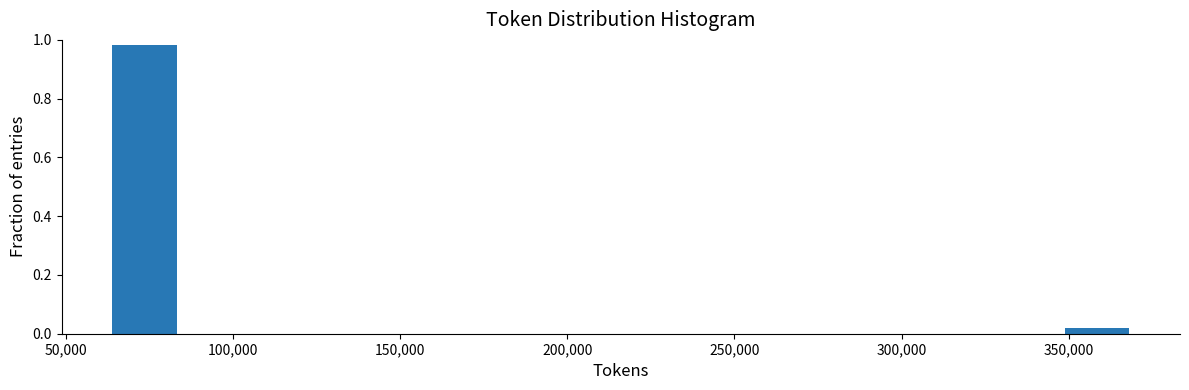

Reading left to right, transcribe this chart: for each bar, give the range it covers on the x-axis and its height. Neither the bar edges nor the heights are printed on the chart, so give them approximately, as read against the axes.

65000 to 85000: 0.98
85000 to 105000: 0
105000 to 125000: 0
125000 to 145000: 0
145000 to 165000: 0
165000 to 185000: 0
185000 to 205000: 0
205000 to 225000: 0
225000 to 245000: 0
245000 to 265000: 0
265000 to 290000: 0
290000 to 310000: 0
310000 to 330000: 0
330000 to 350000: 0
350000 to 370000: under 0.02